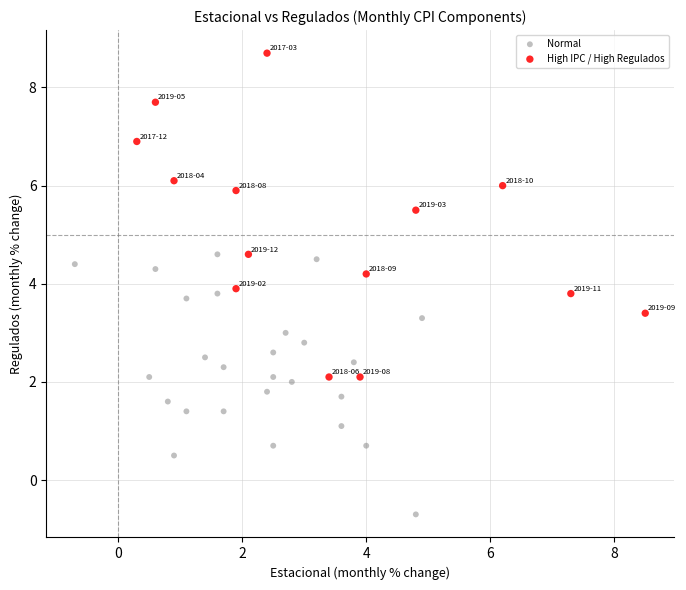

Which series contains the highest Y value?

High IPC / High Regulados